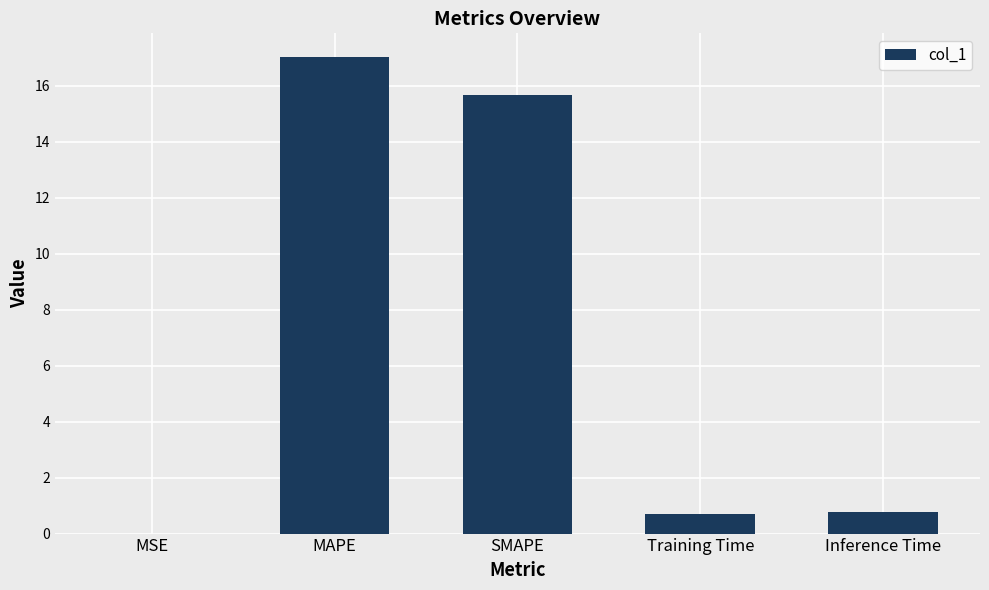

What value does the data have at Training Time?

0.7